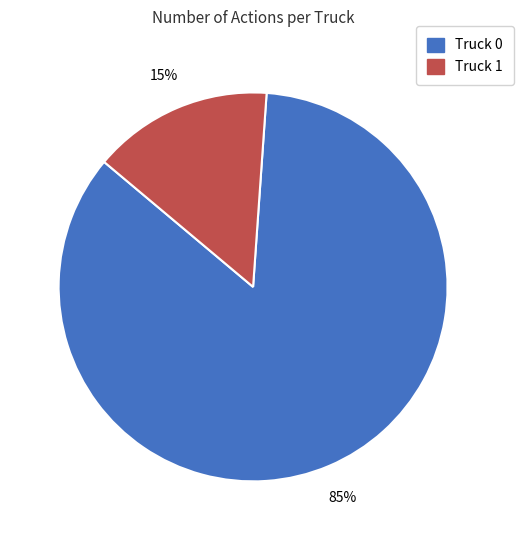

How many slices are in this pie chart?

2